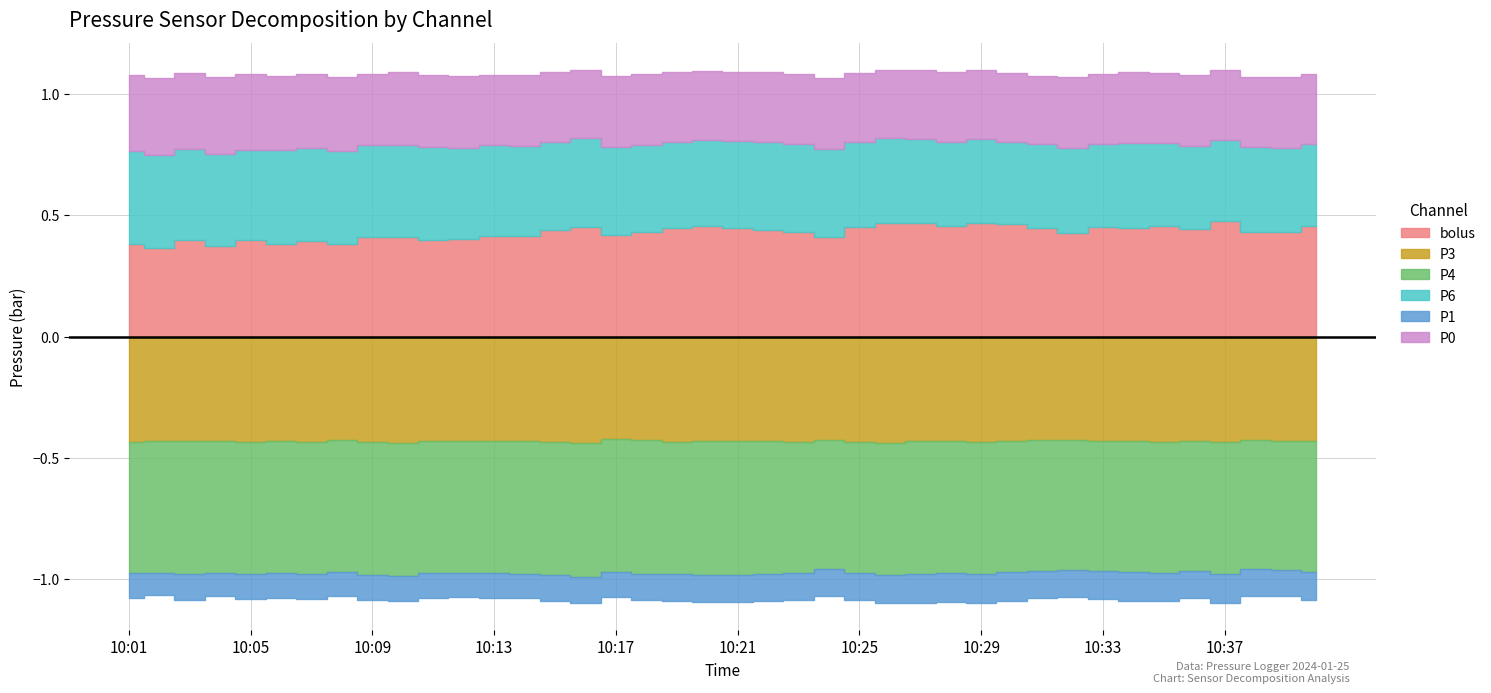

How many interior local valleys does the bolus series have?

13